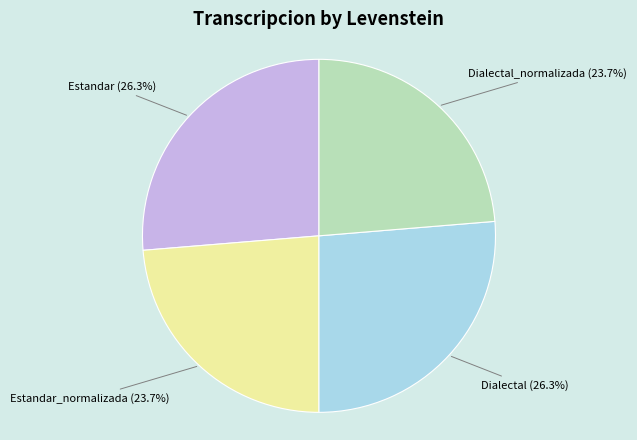

Does any single category account for the majority?

No